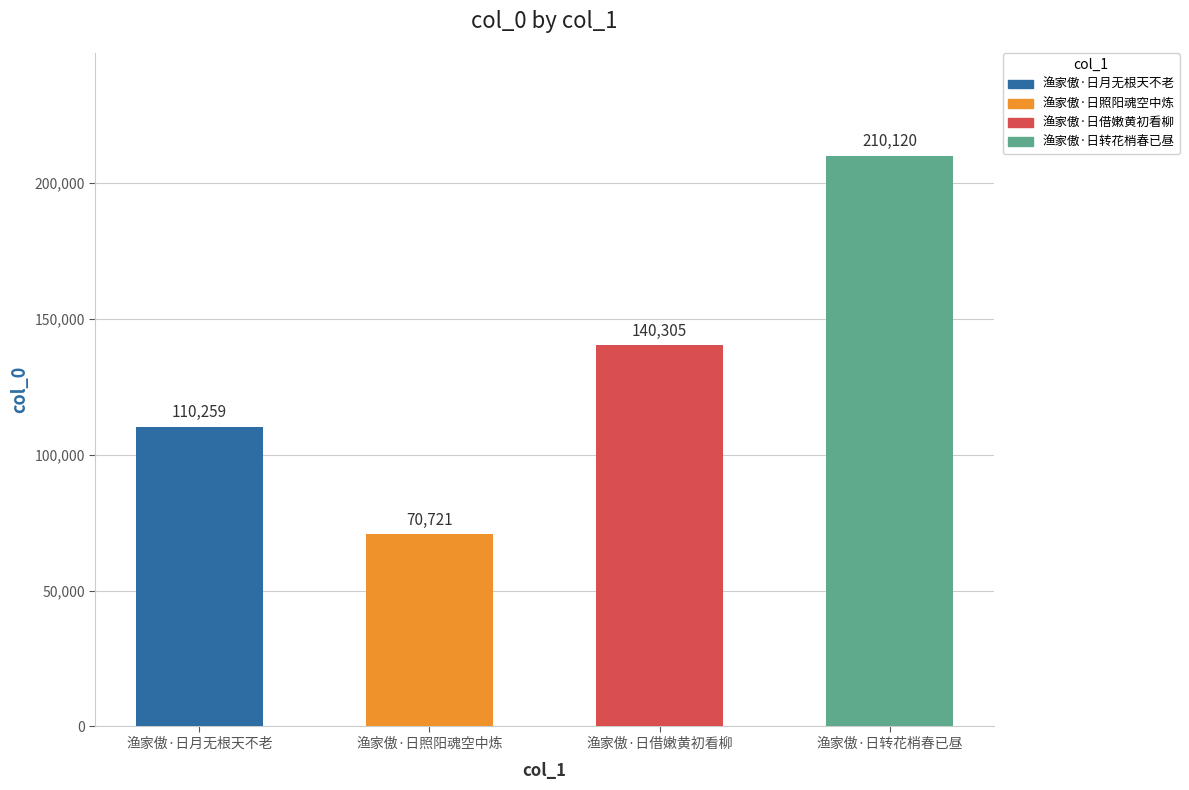

What is the difference between the maximum and second lowest values?

99861